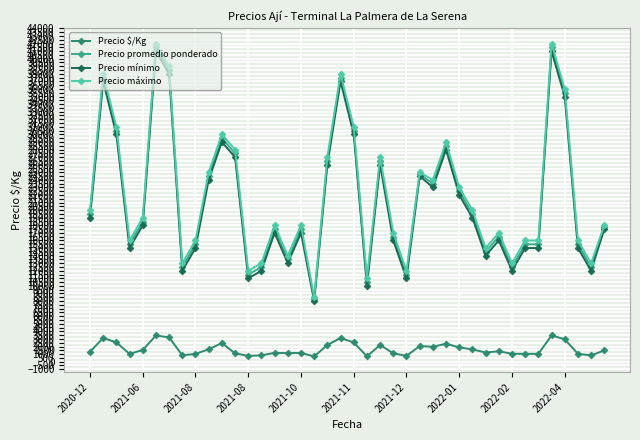

True or false: Precio mínimo has more than 2 interior local peaks.

True